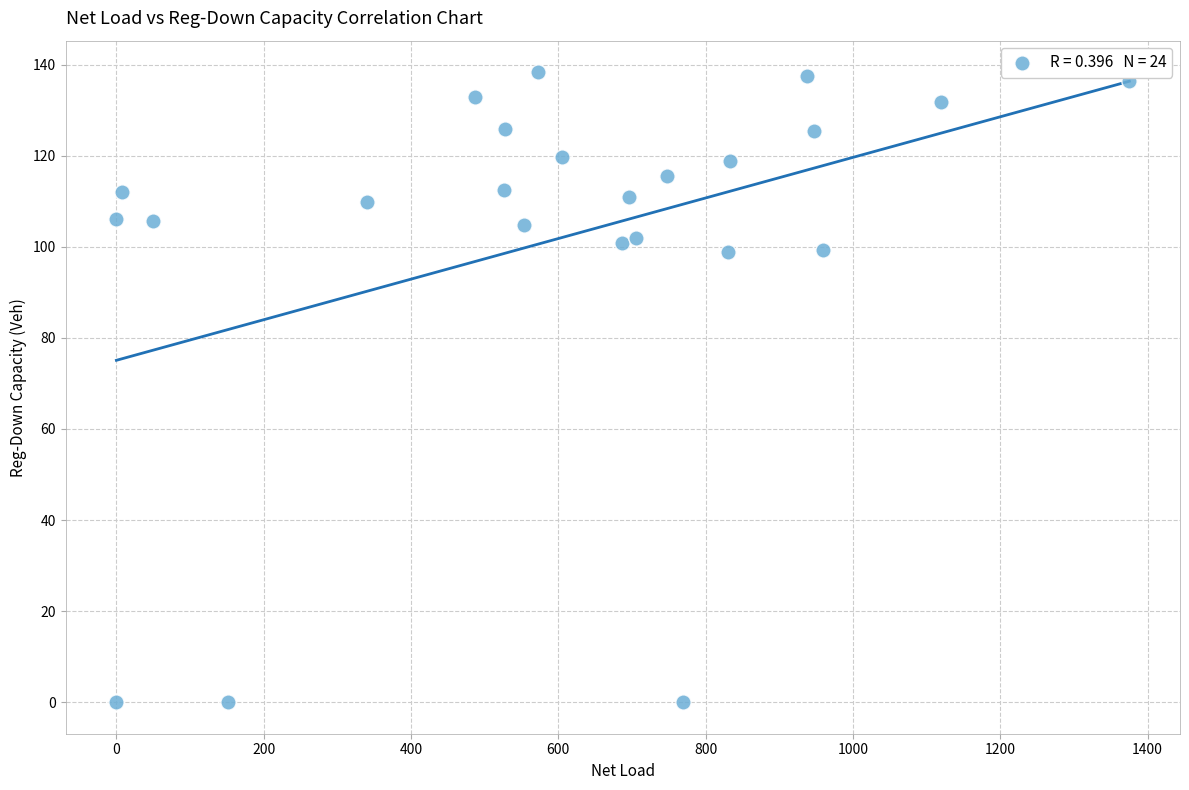

What is the range of Y values (max minus min)?

138.3